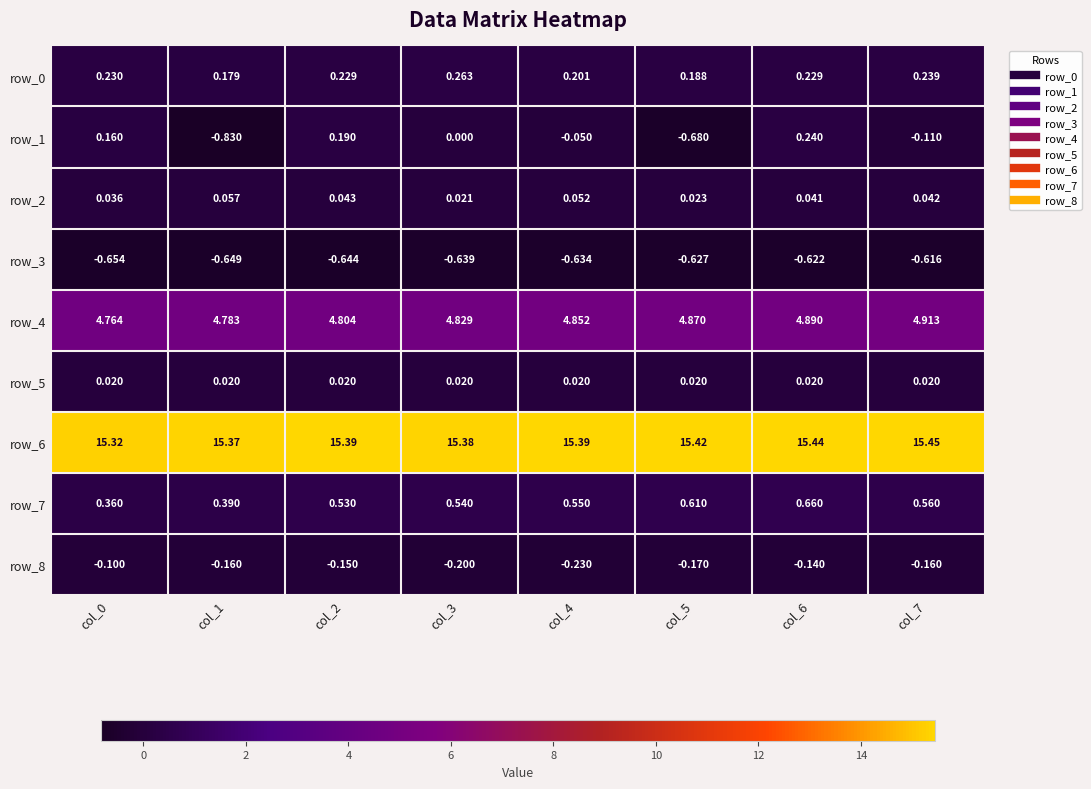

Between col_0 and col_1, which series saw the biggest shift?

row_1